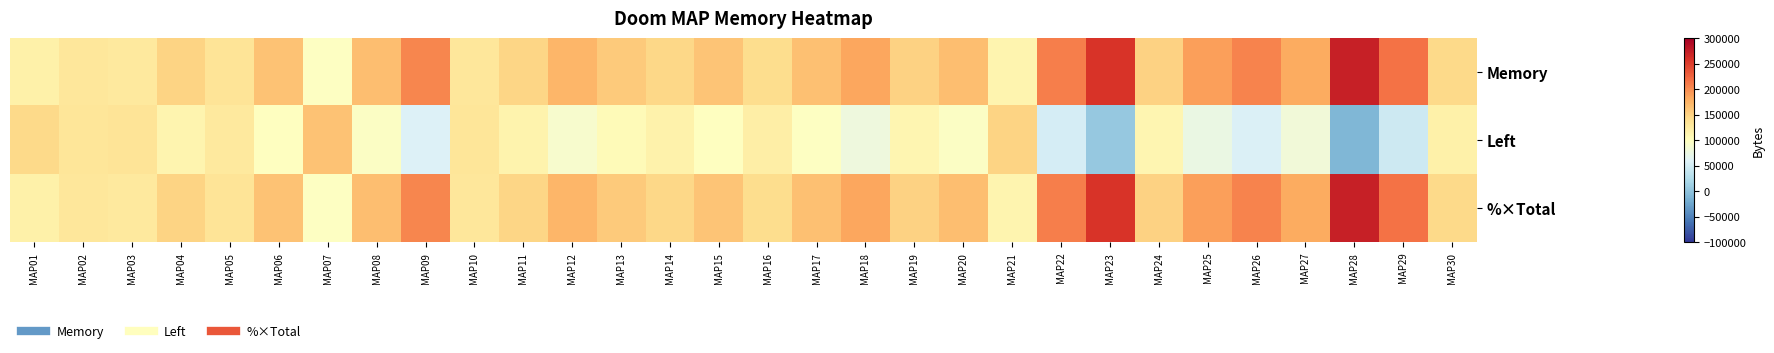

Which label corresponds to the largest value in the chart?

MAP28